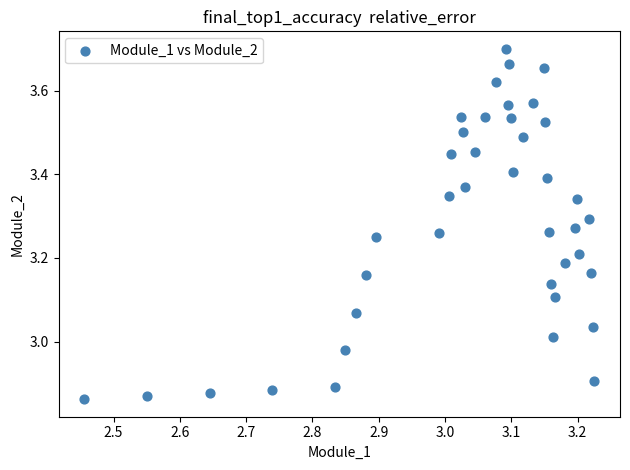

What is the range of Y values (max minus min)?

0.8